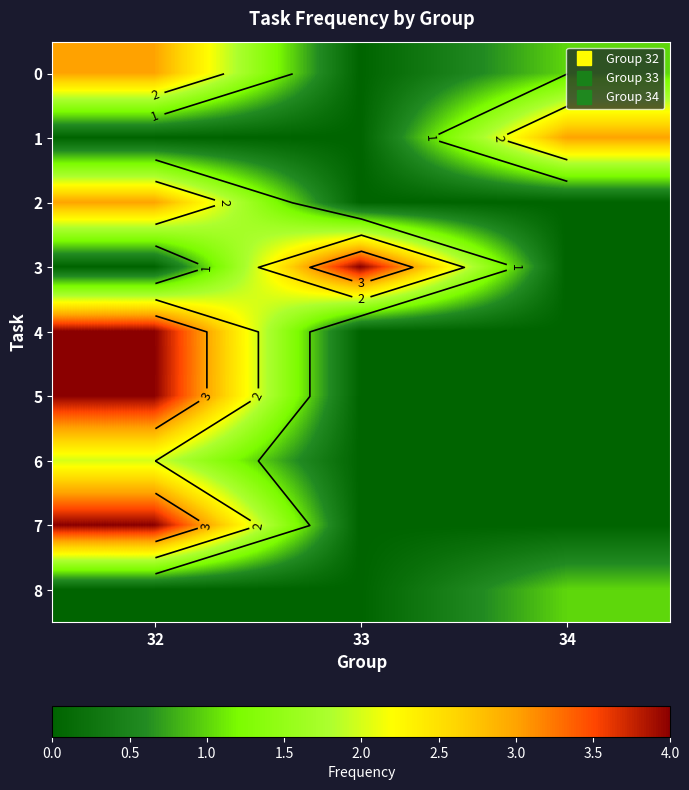

Count the number of data series in this chart.

9